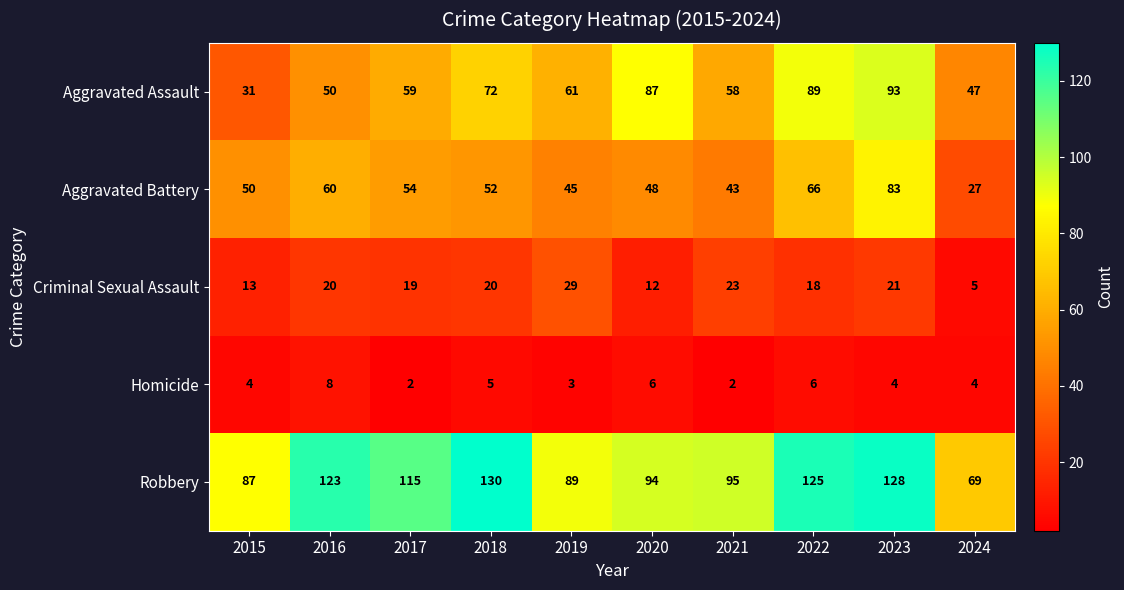

How many data points does each series have?

10